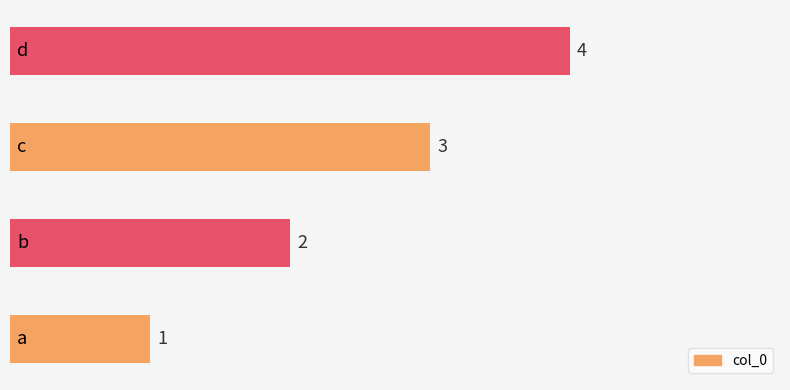

What is the difference between the maximum and minimum values?

3